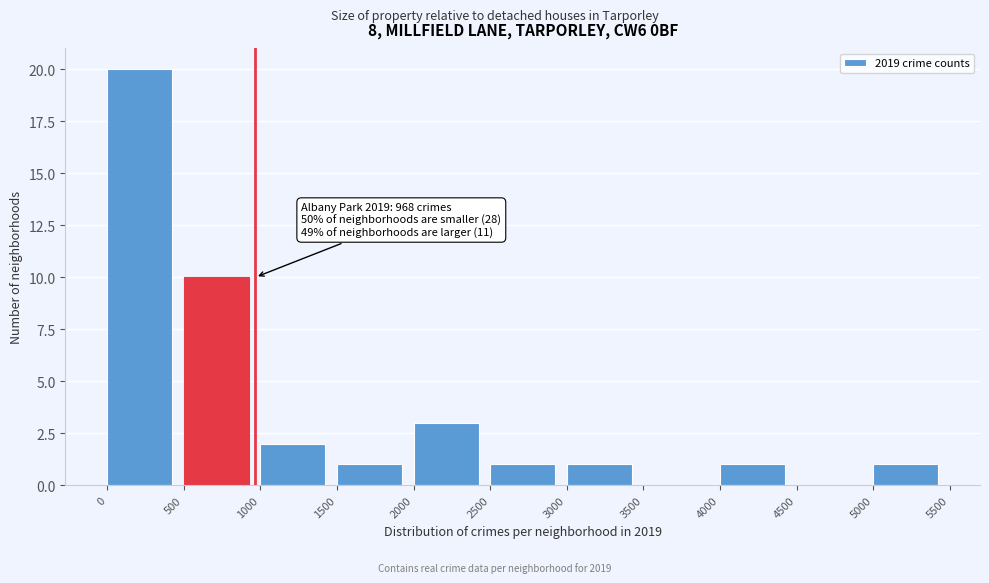

Which range on the x-axis has the tallest bar?

0 to 500